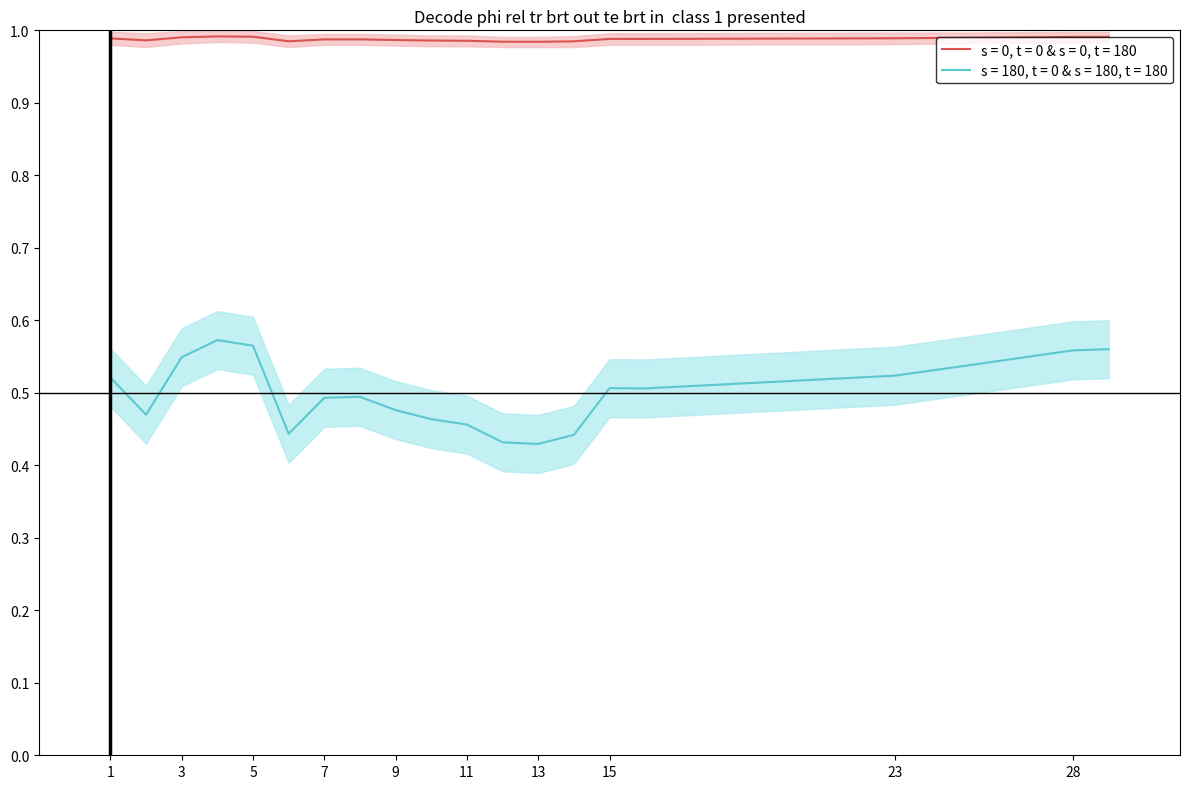

Which series has the largest total across all categories?

Vm